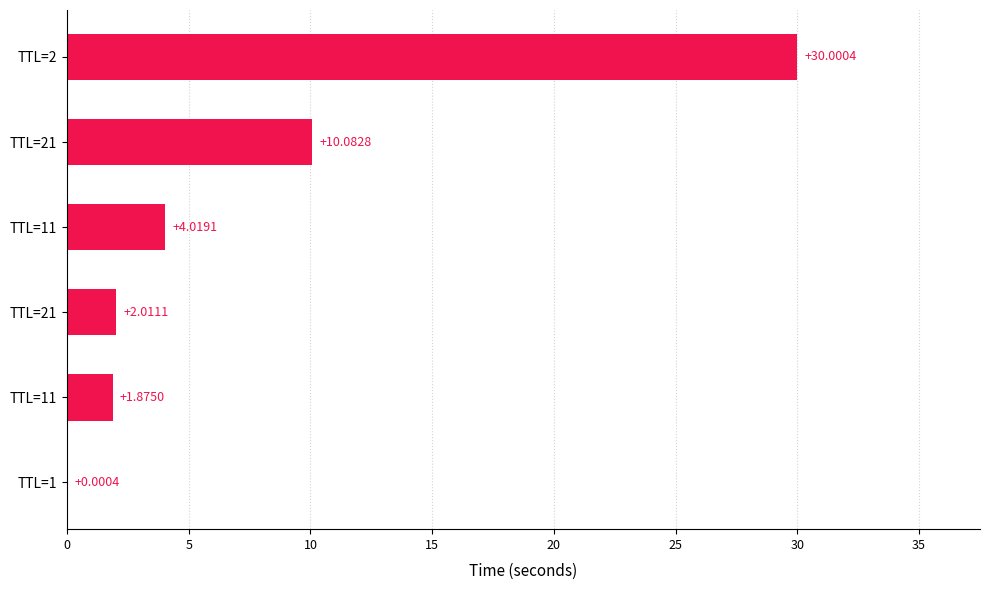

Are the bars grouped side by side (vs. stacked)?

No